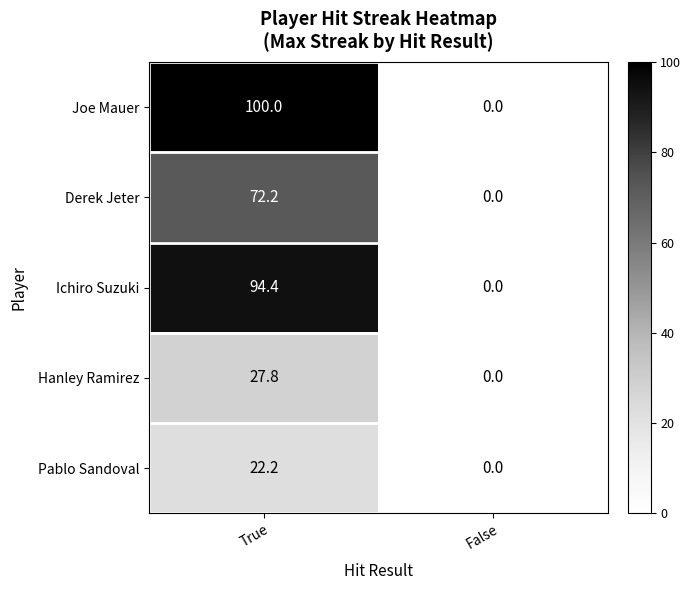

What is the difference between the highest and lowest values at True?

77.8